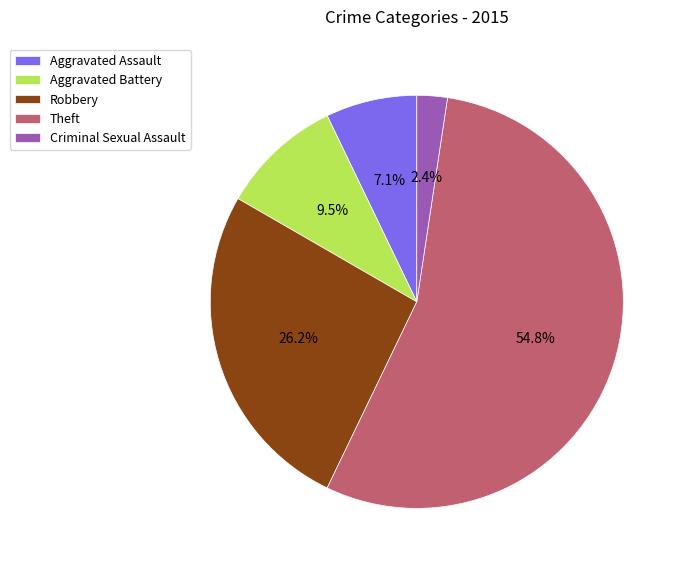

Between Criminal Sexual Assault and Theft, which is larger?

Theft